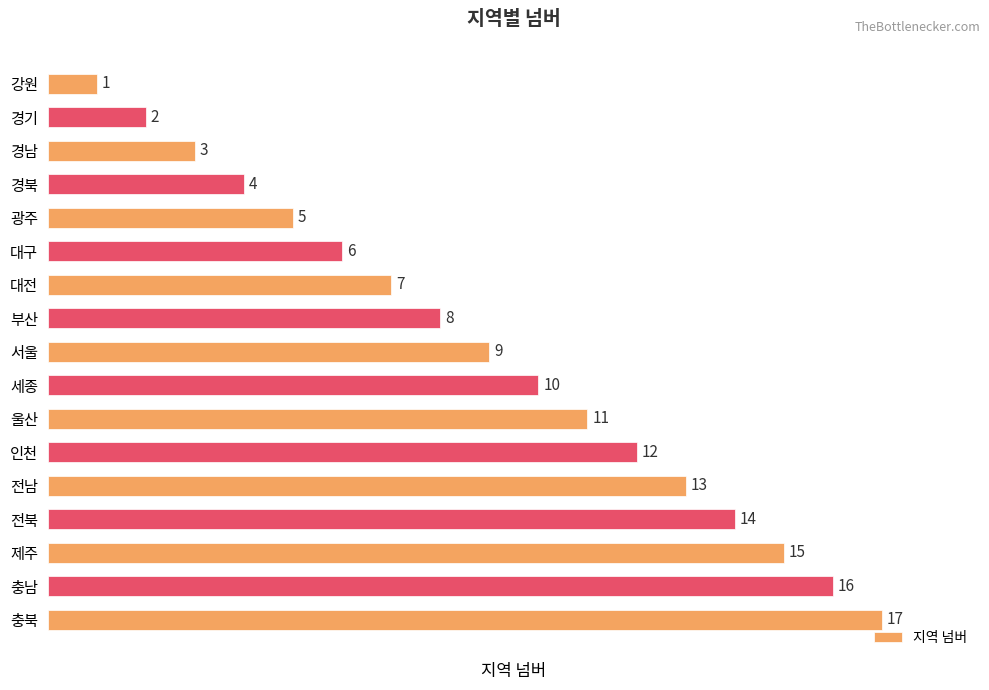

List the labels in order of value, largest first.

충북, 충남, 제주, 전북, 전남, 인천, 울산, 세종, 서울, 부산, 대전, 대구, 광주, 경북, 경남, 경기, 강원